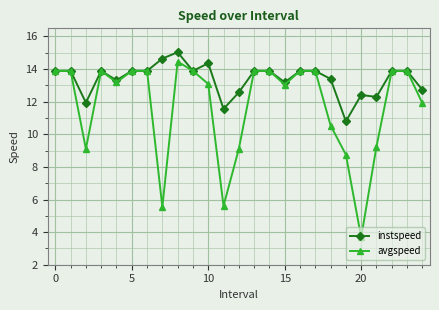

What is the value of the instspeed point at the 23rd from the left?

13.9